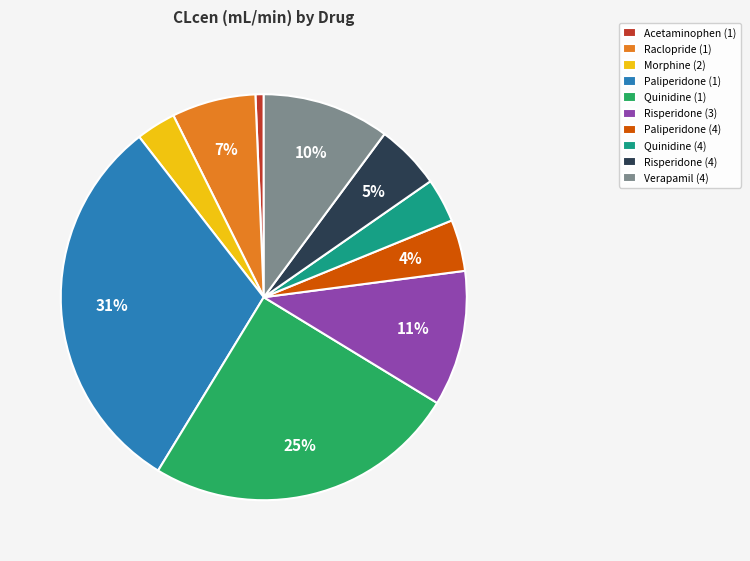

To the nearest percent, what is the difference between the largest and smallest slice percentages?

30%